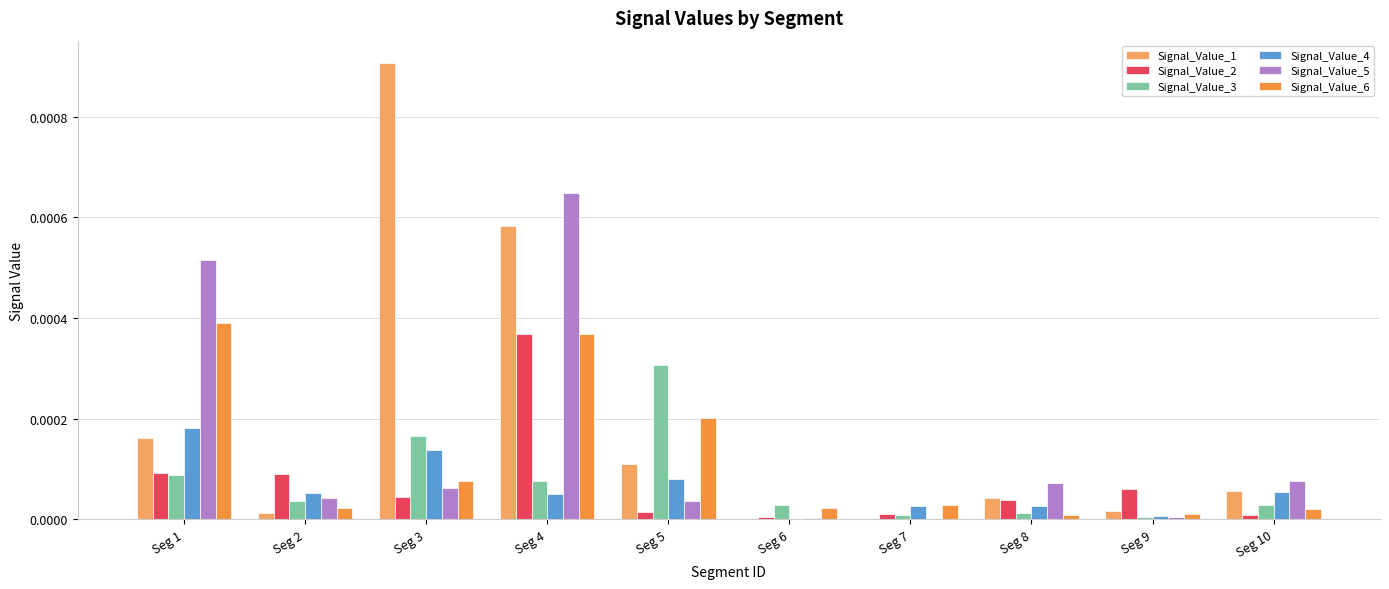

True or false: Signal_Value_6 has a value of 0.0 at Seg 9.

False